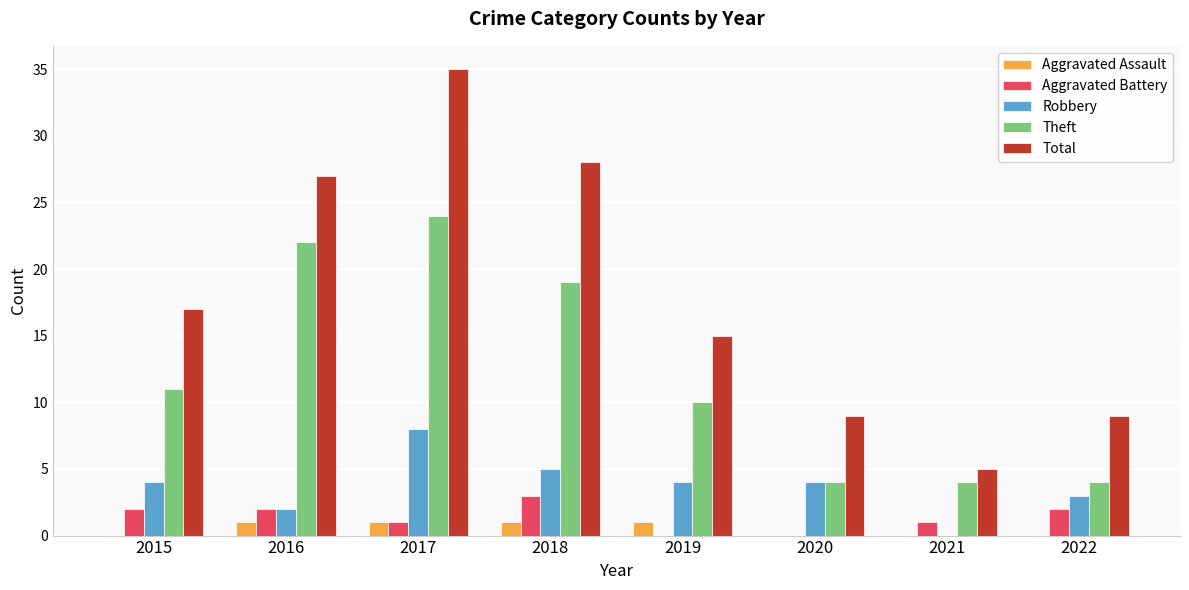

Between 2015 and 2018, which series saw the biggest shift?

Total